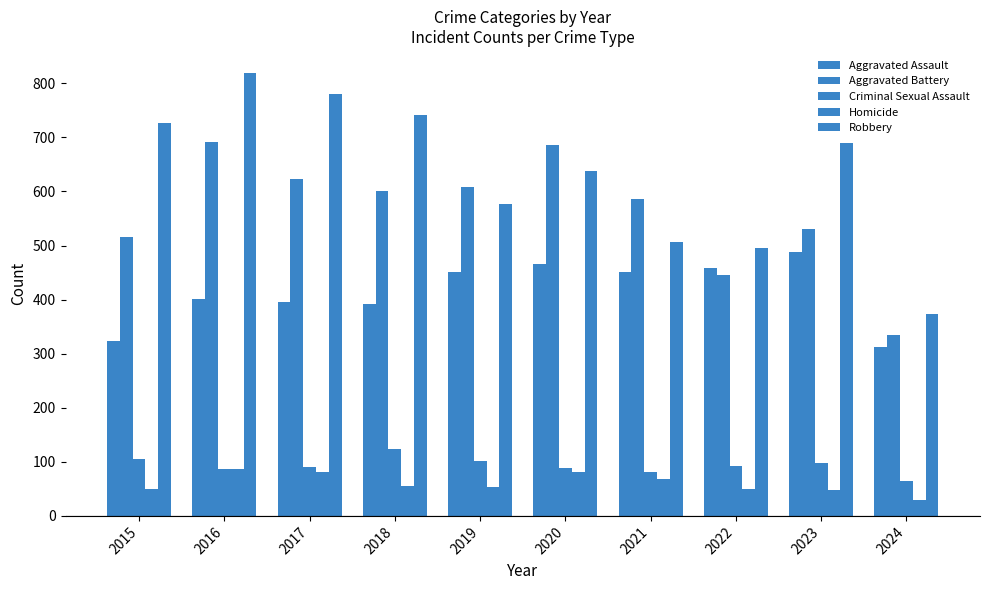

Rank the series at 2021 from highest to lowest value.

Aggravated Battery, Robbery, Aggravated Assault, Criminal Sexual Assault, Homicide